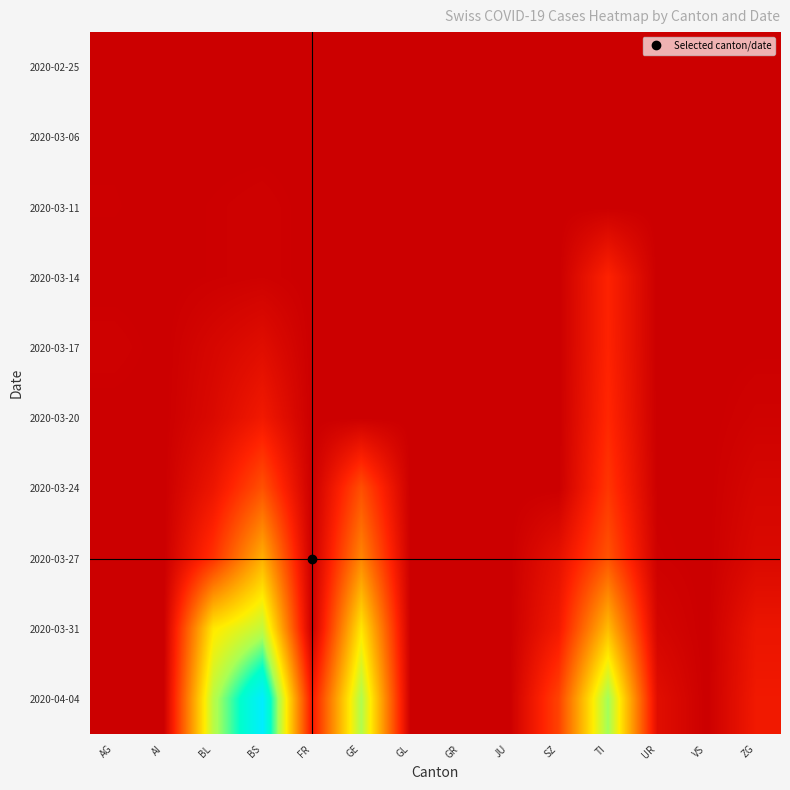

What is the total value across all series at BS?

1101